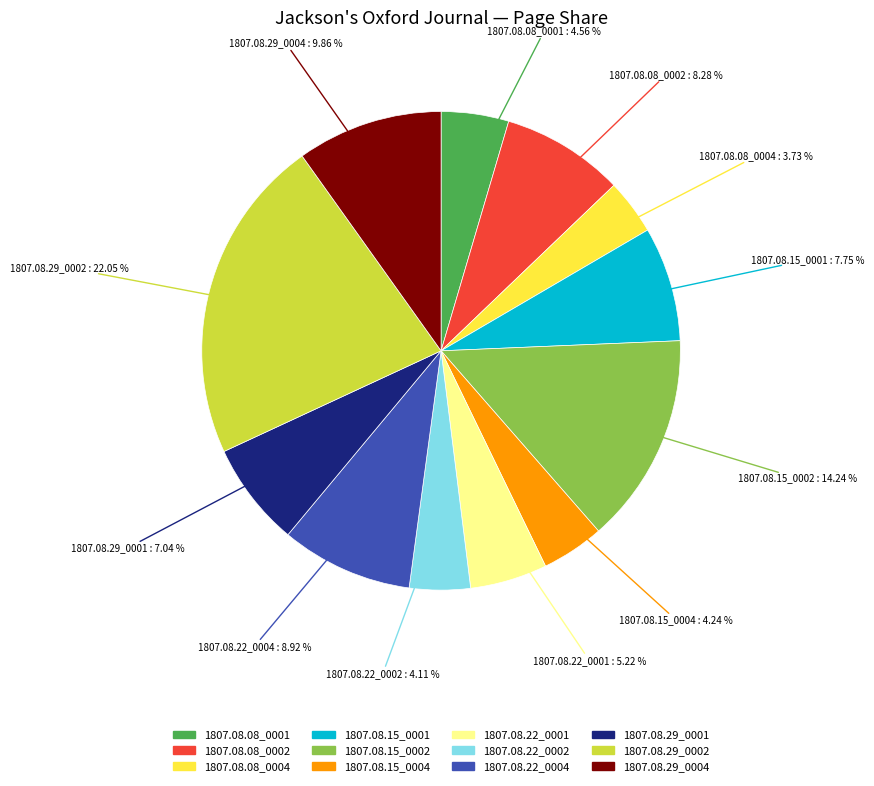

Is there a majority slice in this chart?

No